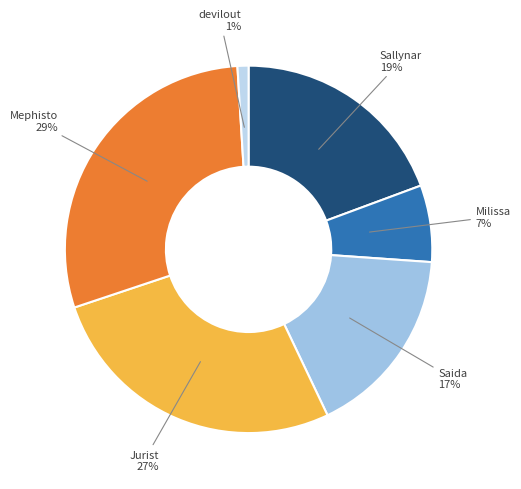

Count the number of slices in the pie.

6